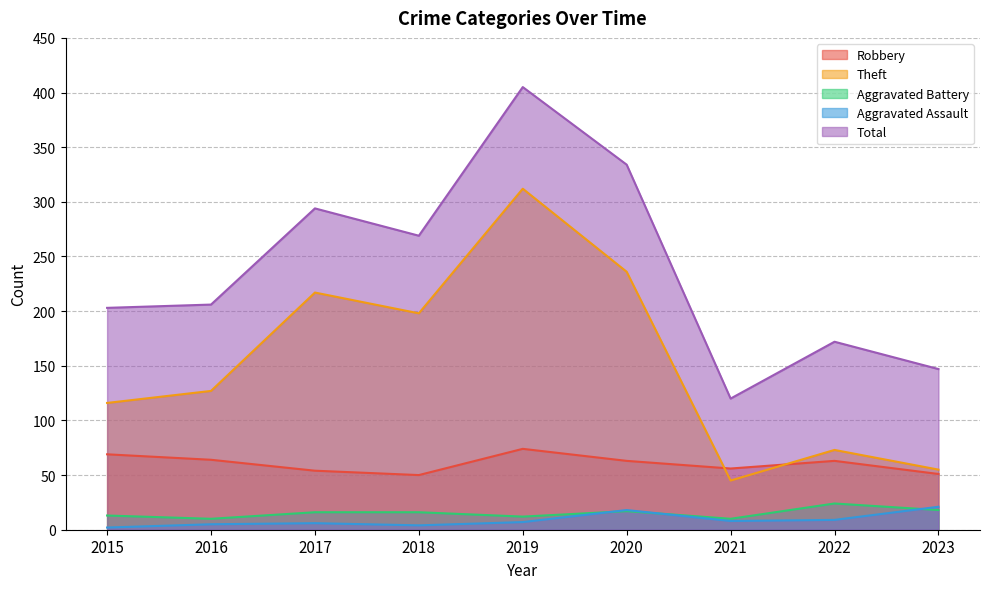

What are all the series names shown in the legend?

Robbery, Theft, Aggravated Battery, Aggravated Assault, Total